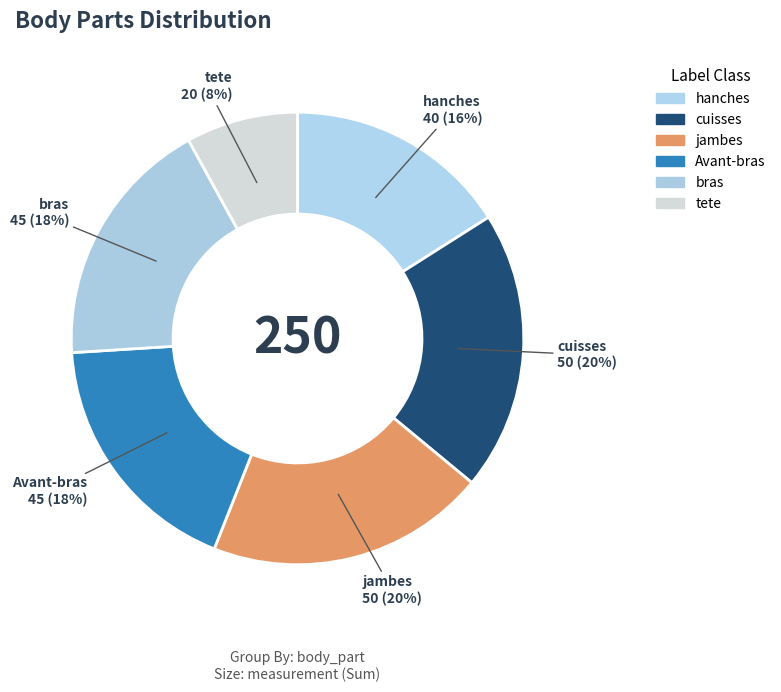

Which category has the biggest portion of the pie?

cuisses